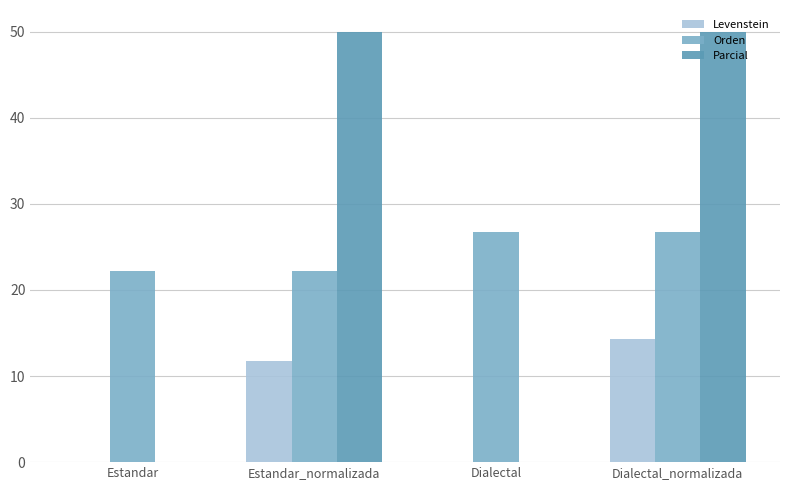

At which category is the sum across all series the highest?

Dialectal_normalizada